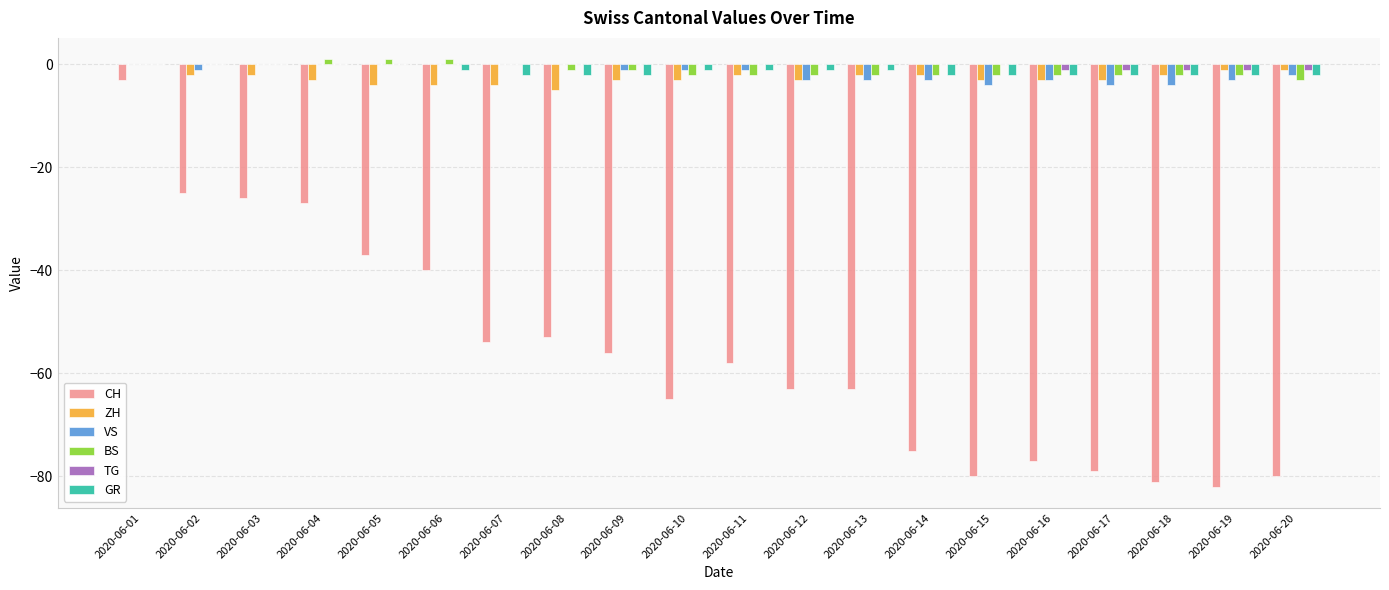

Between 2020-06-01 and 2020-06-09, which series saw the biggest shift?

CH